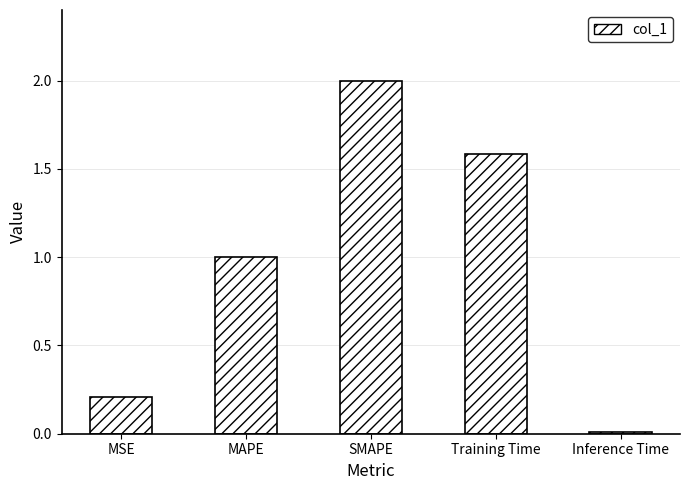

True or false: the data shows 1.1 at SMAPE.

False